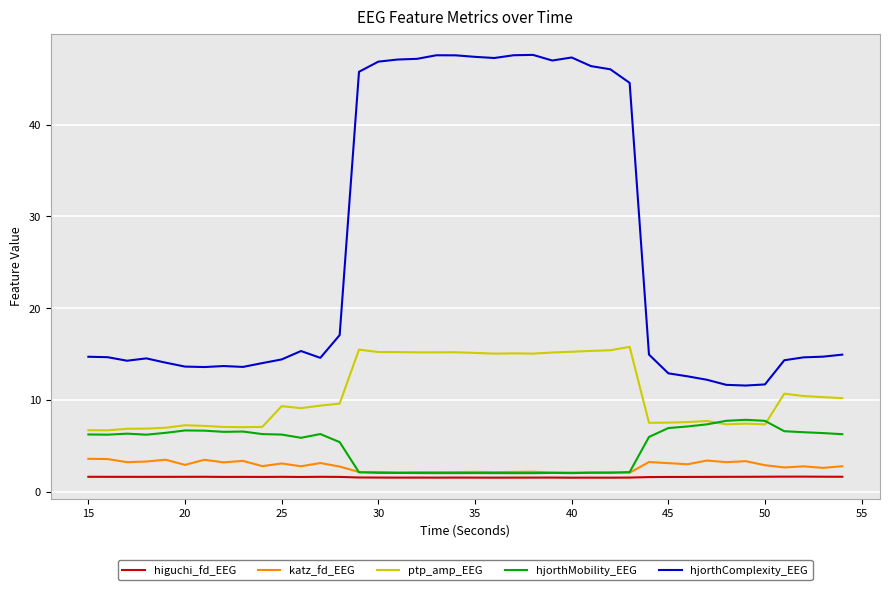

Which series has the largest total across all categories?

hjorthComplexity_EEG